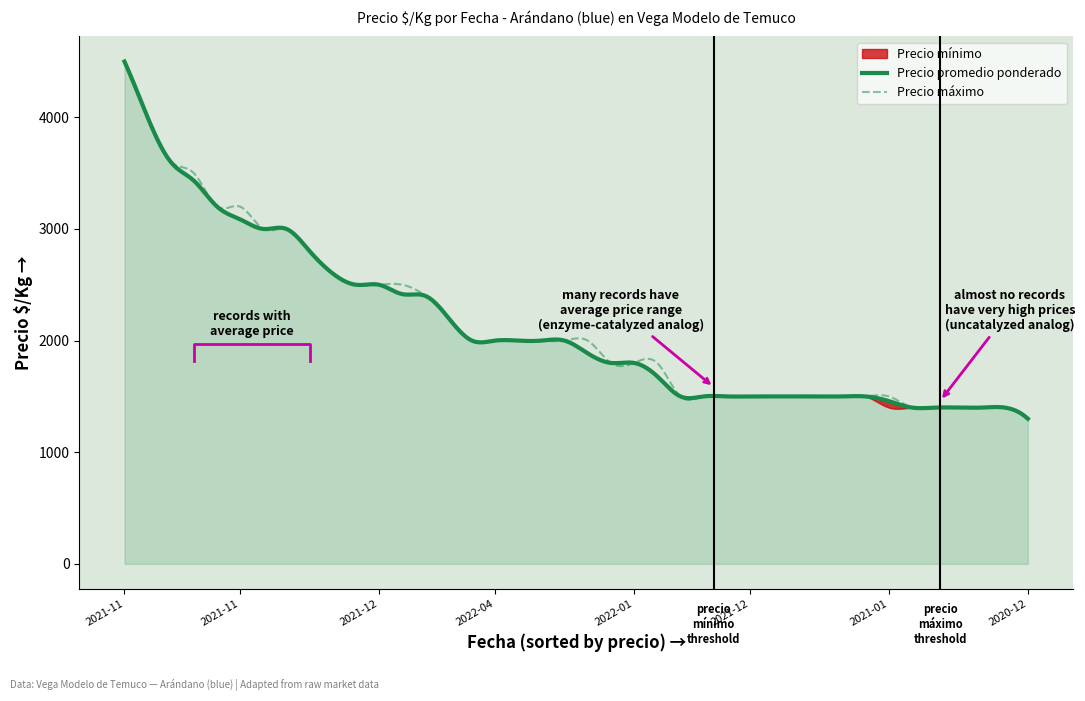

Count the number of categories in the chart.

40